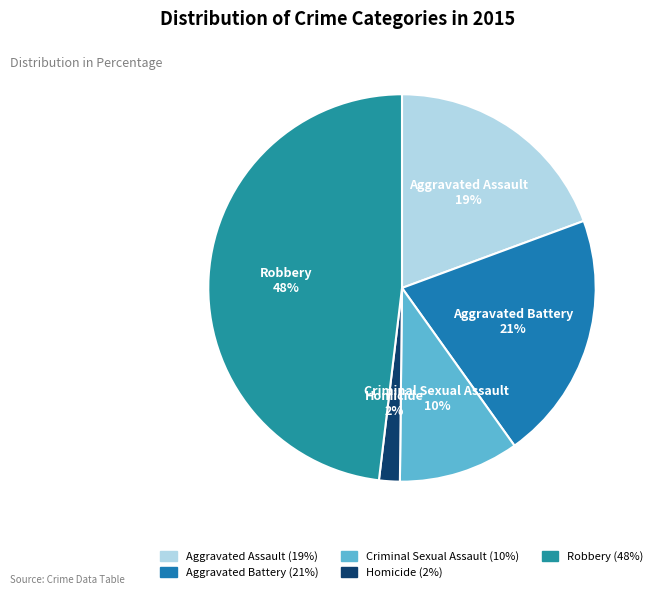

Is it true that Criminal Sexual Assault is 10% of the pie?

True